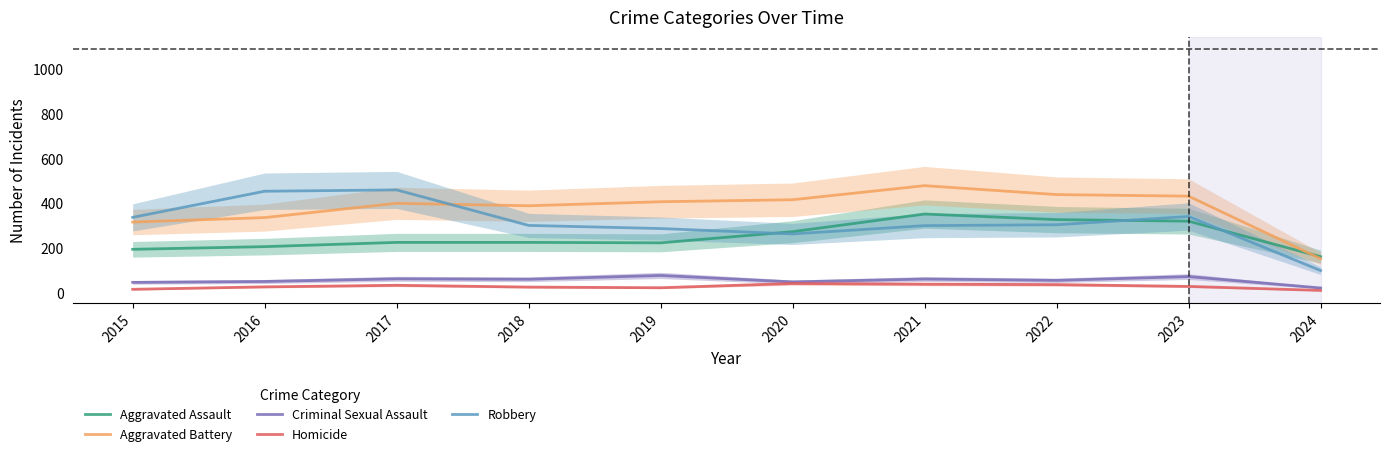

Which series has the widest spread of values?

Robbery